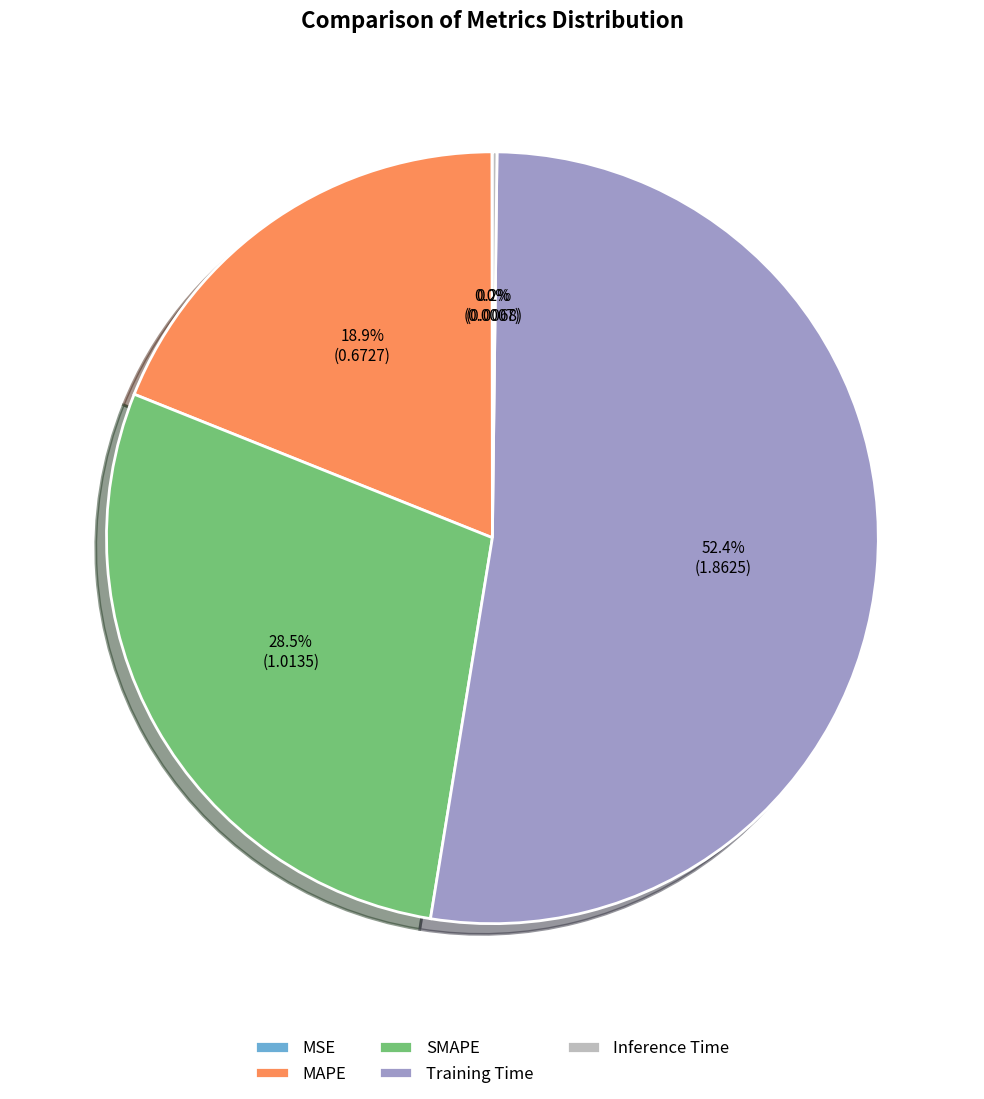

Is the sum of MAPE and SMAPE greater than half?

No